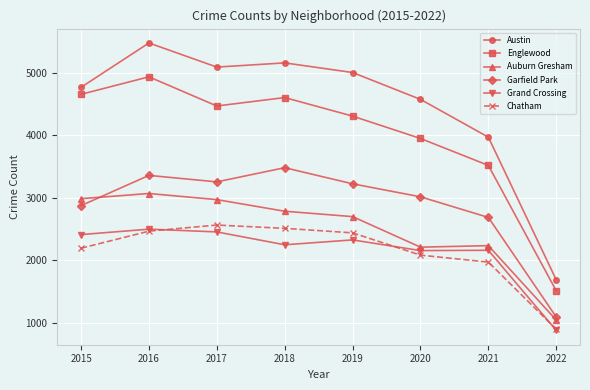

What is the total value across all series at 2015?

19903